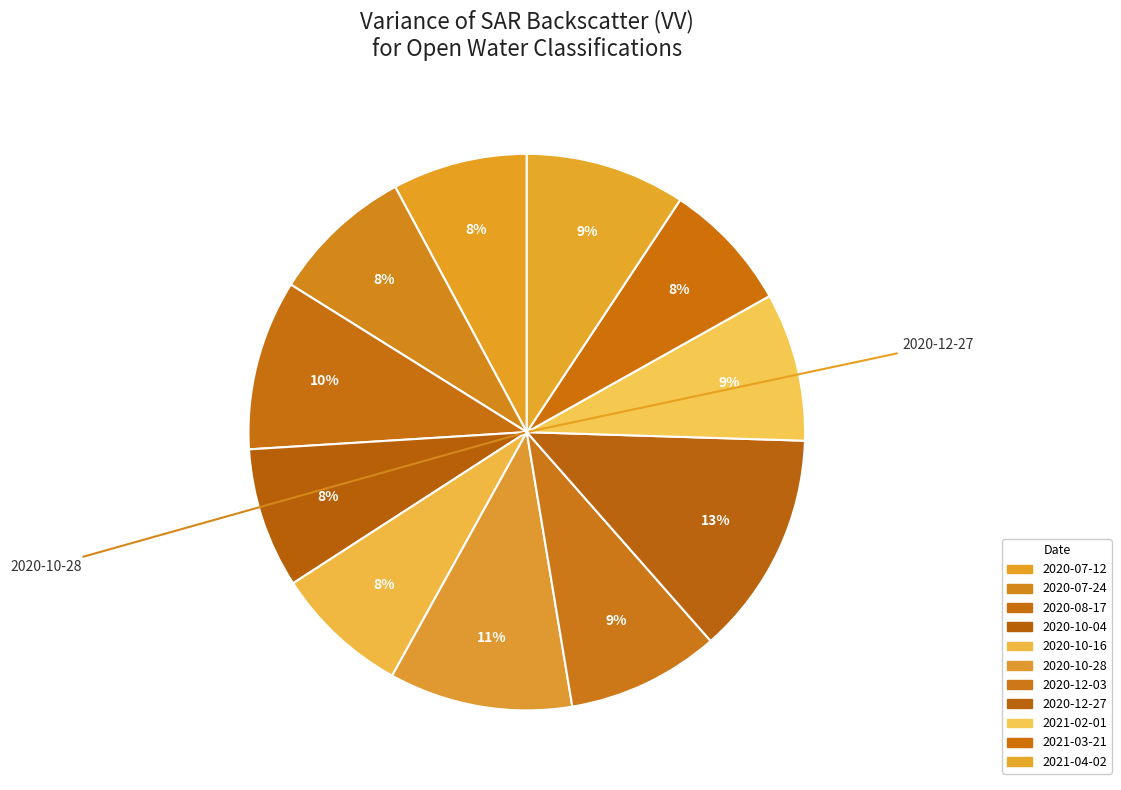

Is there a majority slice in this chart?

No